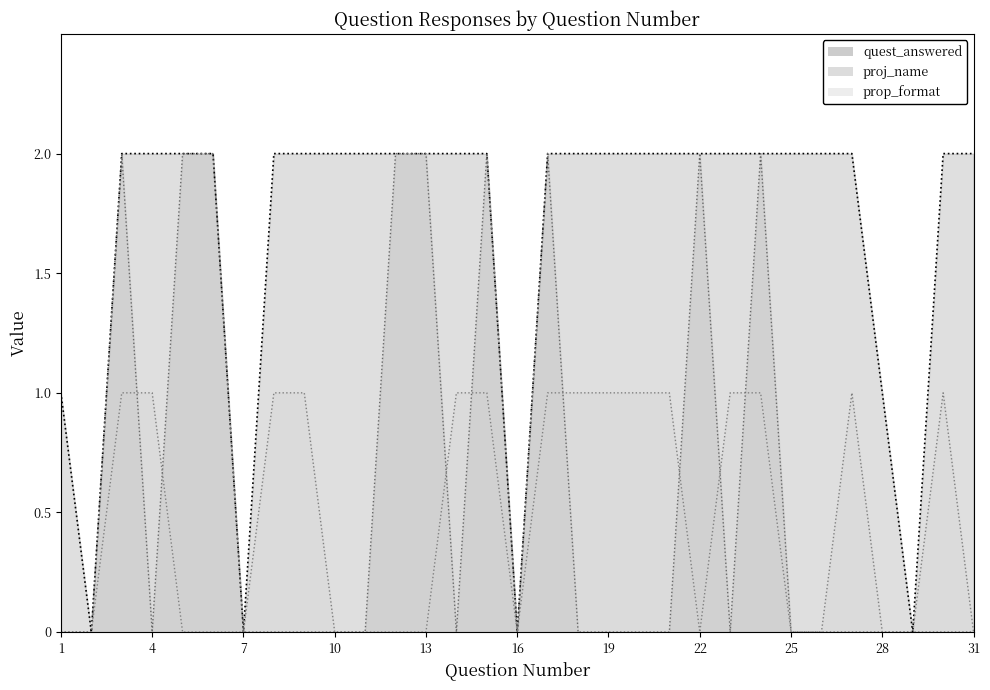

What are all the series names shown in the legend?

quest_answered, proj_name, prop_format